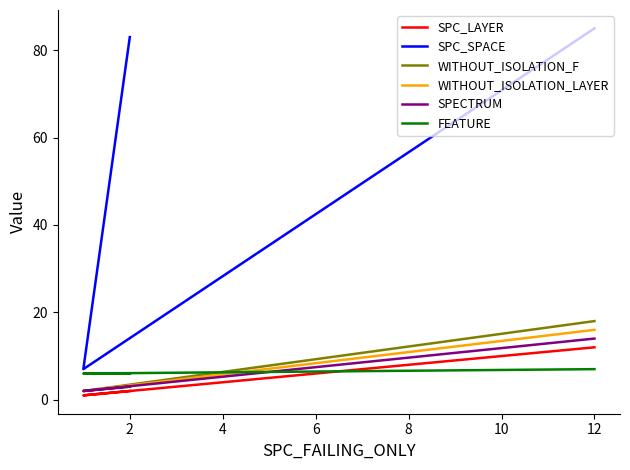

Which series changed the most between 2 and 4?

SPC_SPACE